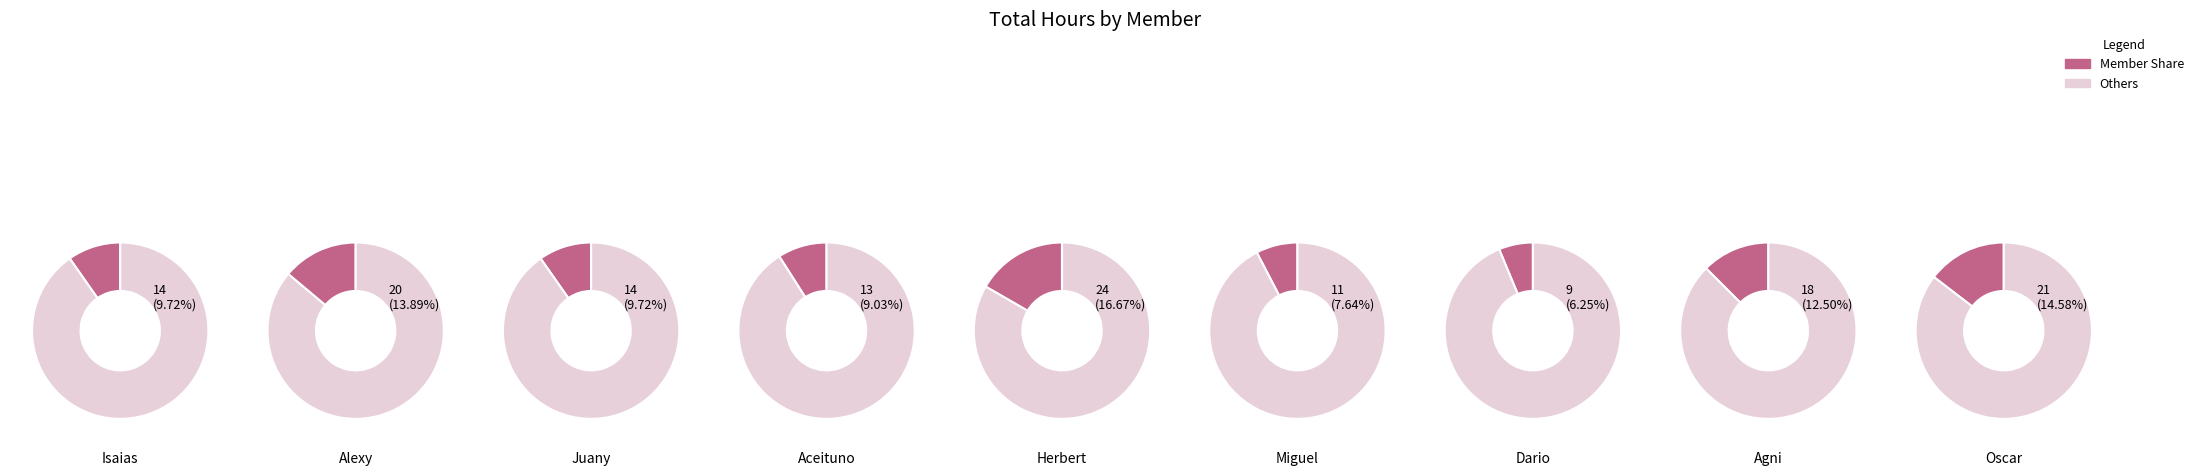

Which has a higher value, Alexy or Dario?

Alexy